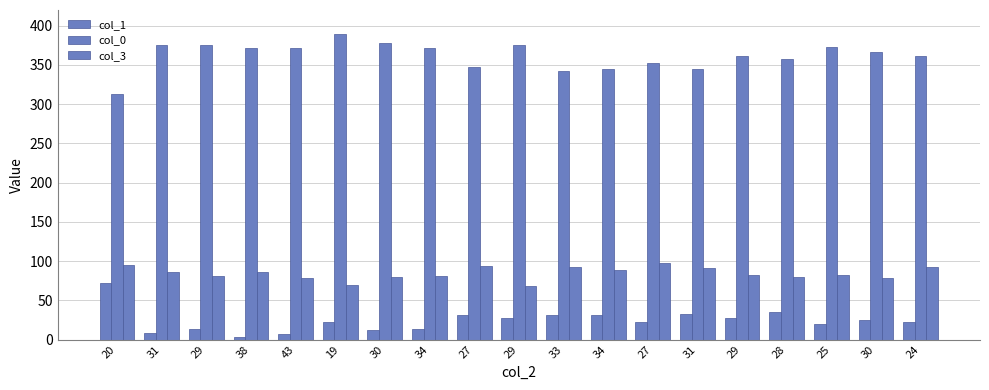

Which has a higher value, 25 or 31?

25